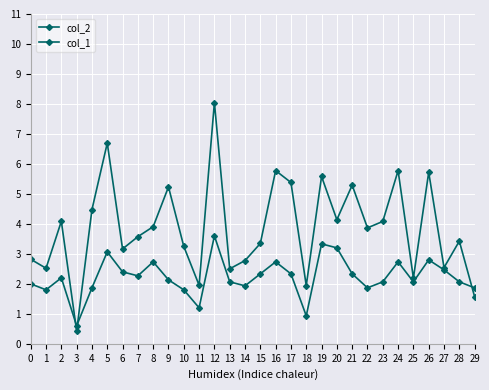

What is the difference between the maximum and minimum values in the col_1 series?

3.0